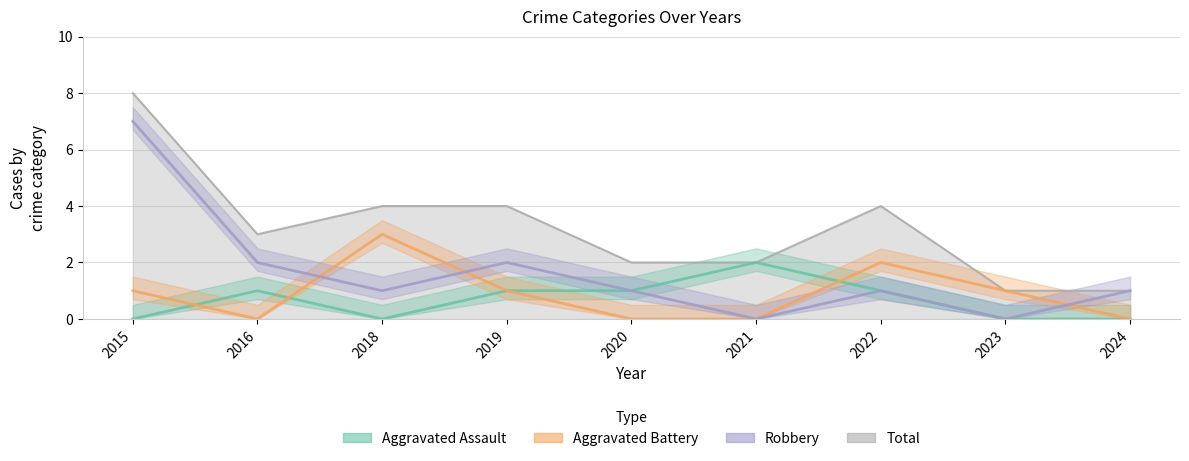

Reading right to left, what are all the values shown in this chart?

Aggravated Assault: 2024=0	2023=0	2022=1	2021=2	2020=1	2019=1	2018=0	2016=1	2015=0
Aggravated Battery: 2024=0	2023=1	2022=2	2021=0	2020=0	2019=1	2018=3	2016=0	2015=1
Robbery: 2024=1	2023=0	2022=1	2021=0	2020=1	2019=2	2018=1	2016=2	2015=7
Total: 2024=1	2023=1	2022=4	2021=2	2020=2	2019=4	2018=4	2016=3	2015=8